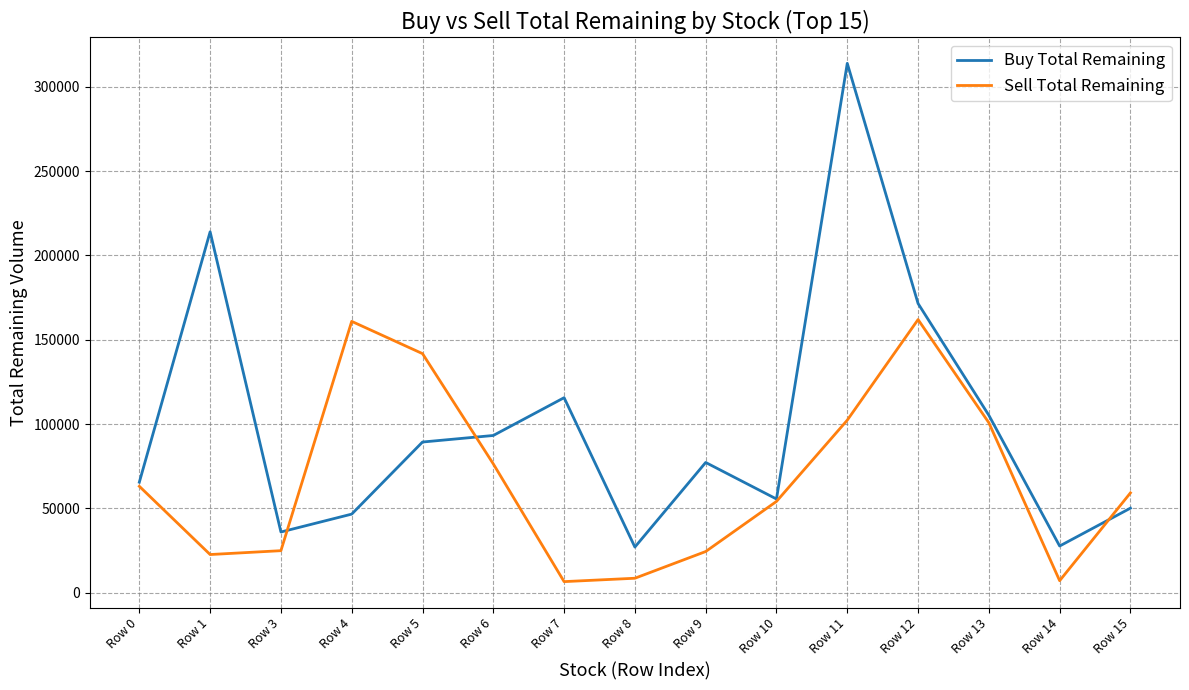

True or false: Buy Total Remaining and Sell Total Remaining cross at least once.

True